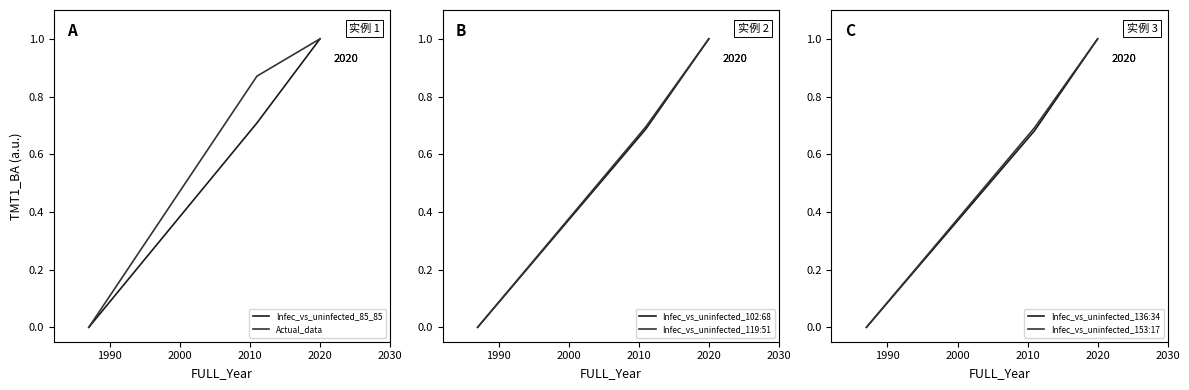

What is the highest value of the Actual_data series?

1.0